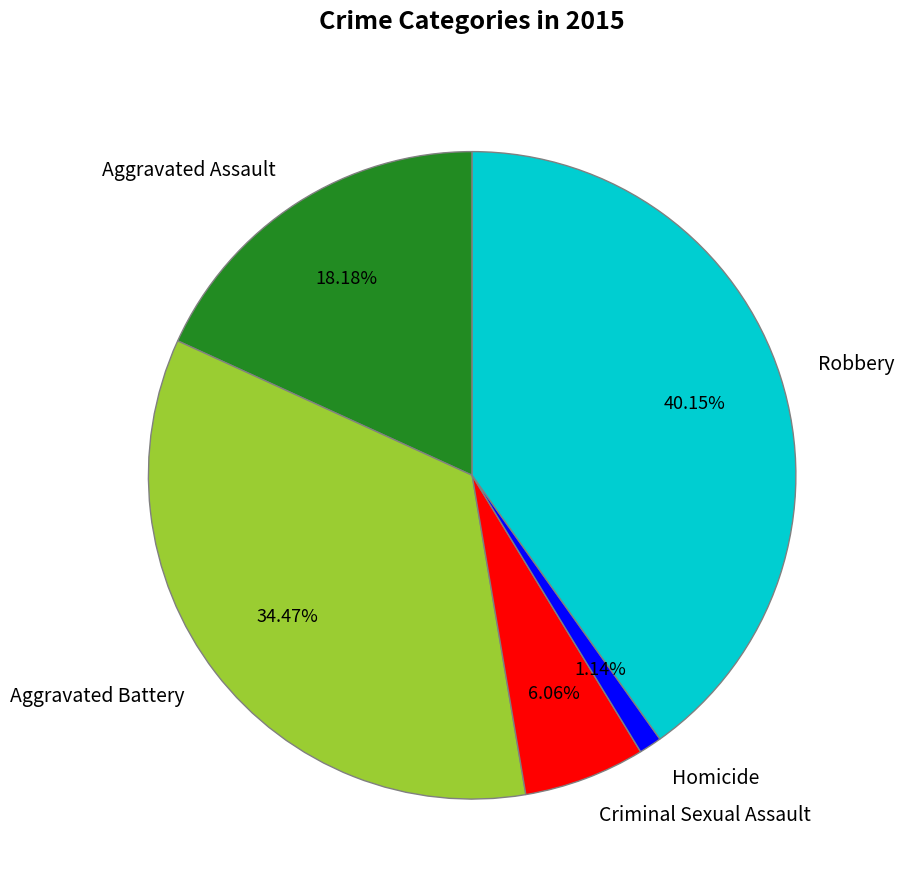

Is Homicide the majority of the pie?

No